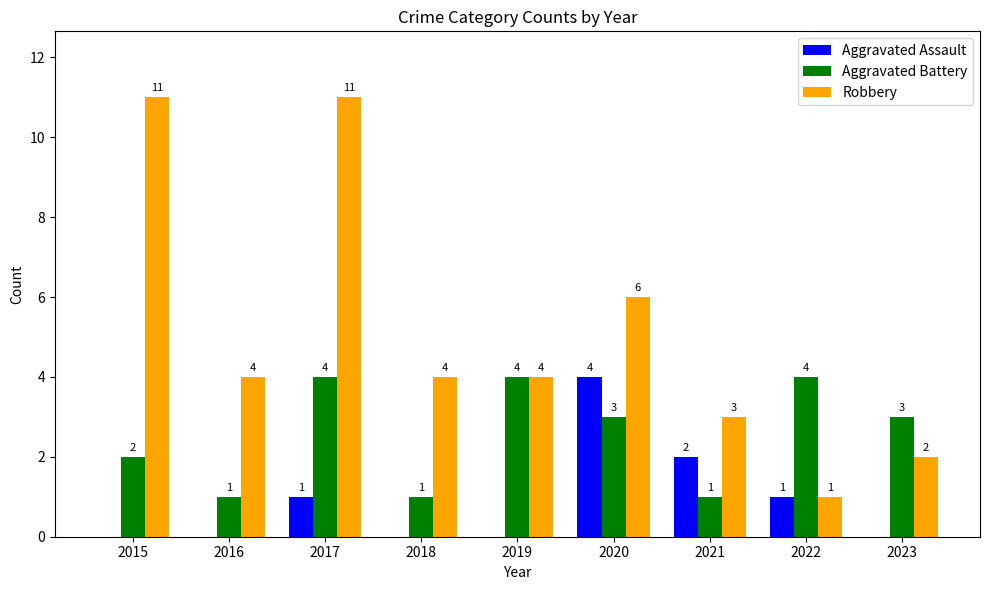

The Robbery series shows 11 at 2015. True or false?

True